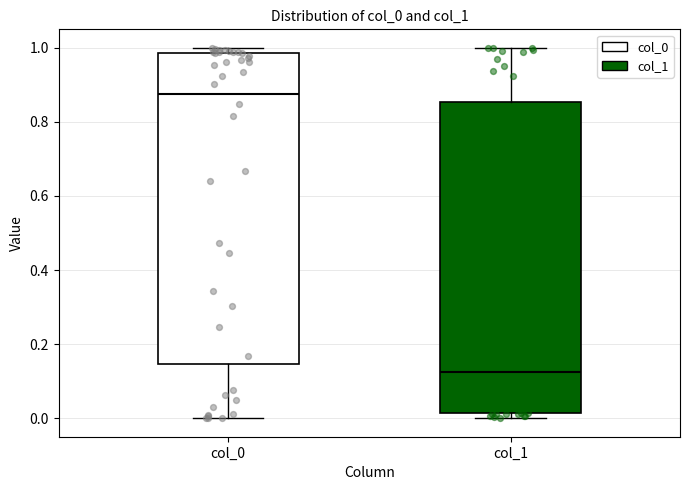

Reading left to right, transcribe this box plot: for each box, give where its median line is, the range the box spans, and where its two whiskers end, as read against the y-axis. The values are not printed on the chart, so give them approximately, as read against the axis.

col_0: median 0.88, box 0.14 to 0.98, whiskers 0.00 to 1.00
col_1: median 0.12, box 0.02 to 0.86, whiskers 0.00 to 1.00